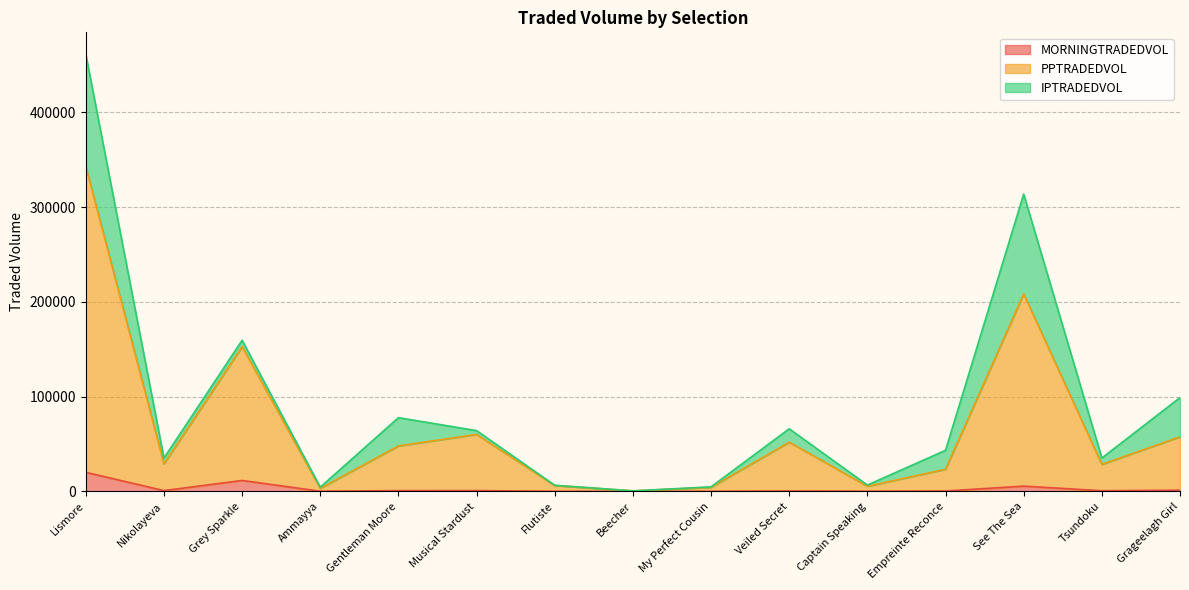

At which category is the sum across all series the highest?

Lismore